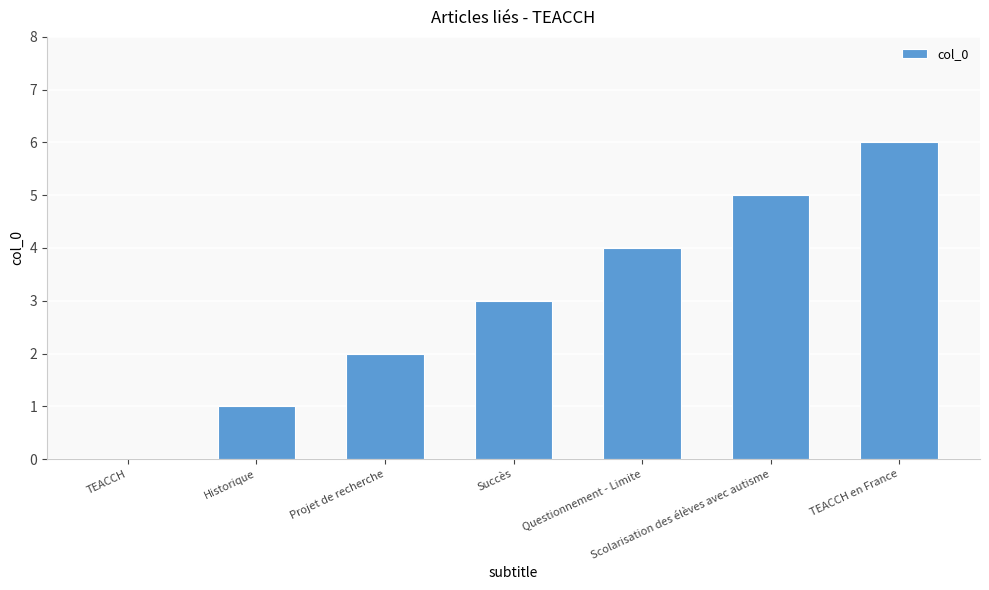

What is the change in value from Projet de recherche to TEACCH en France?

+4